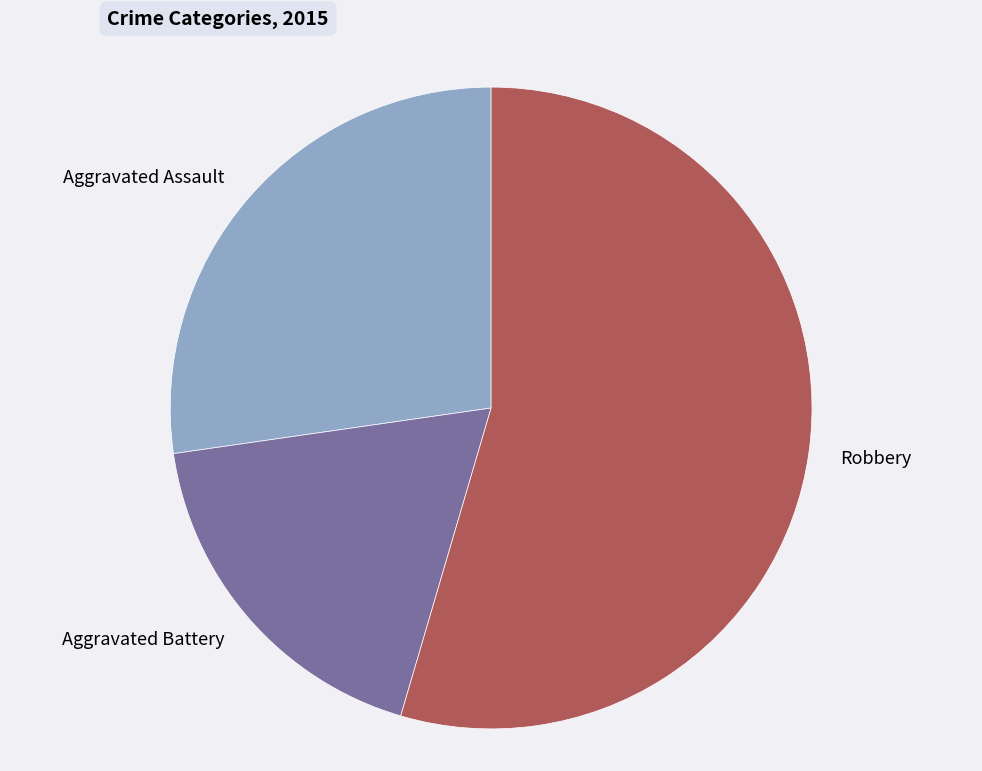

How many slices are in this pie chart?

3